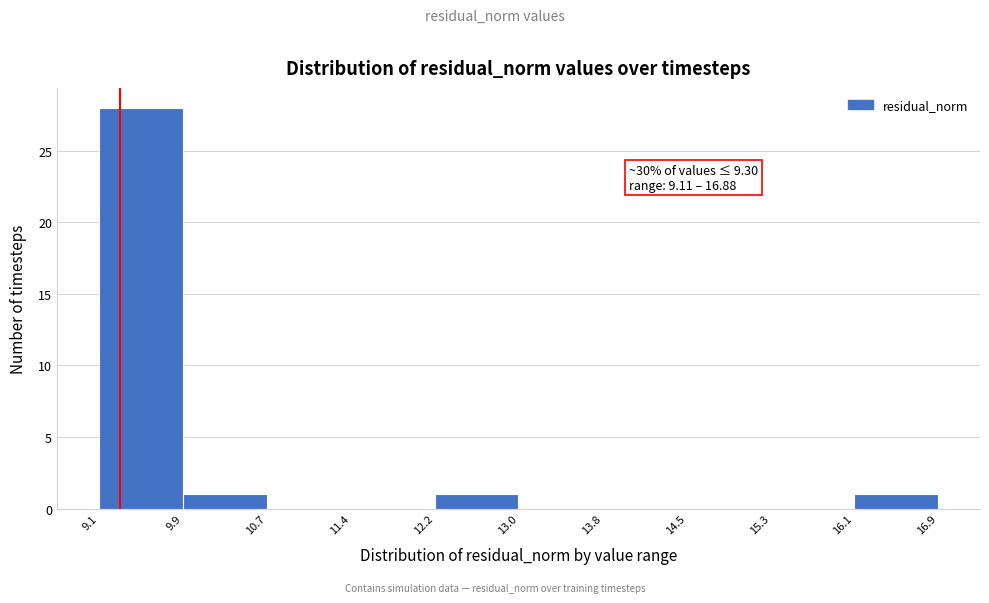

Over which range of the x-axis is the bar tallest?

9.1 to 9.9